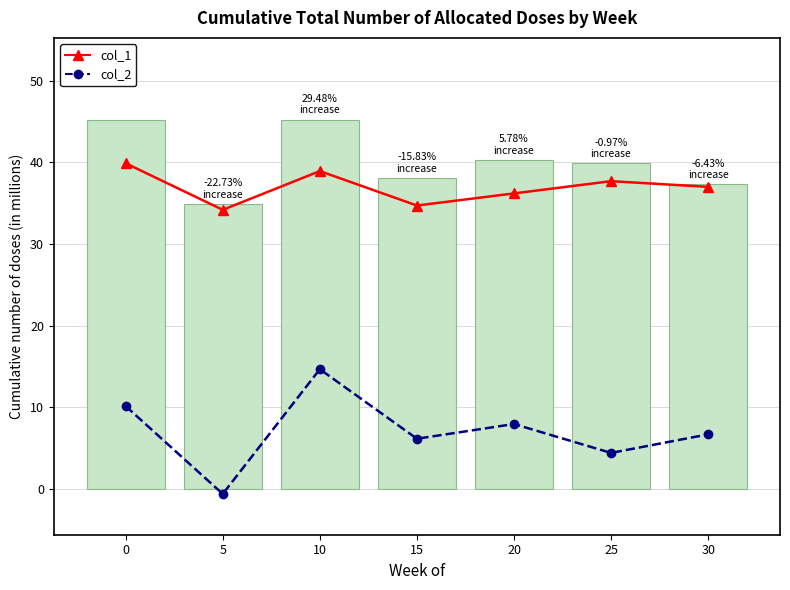

What is the value of the col_18 bar at the 3rd from the left?

45.3